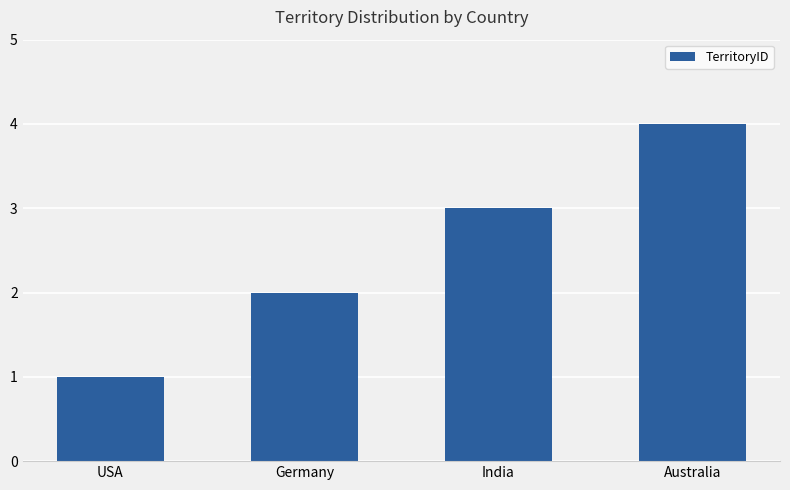

What is the sum of all values?

10